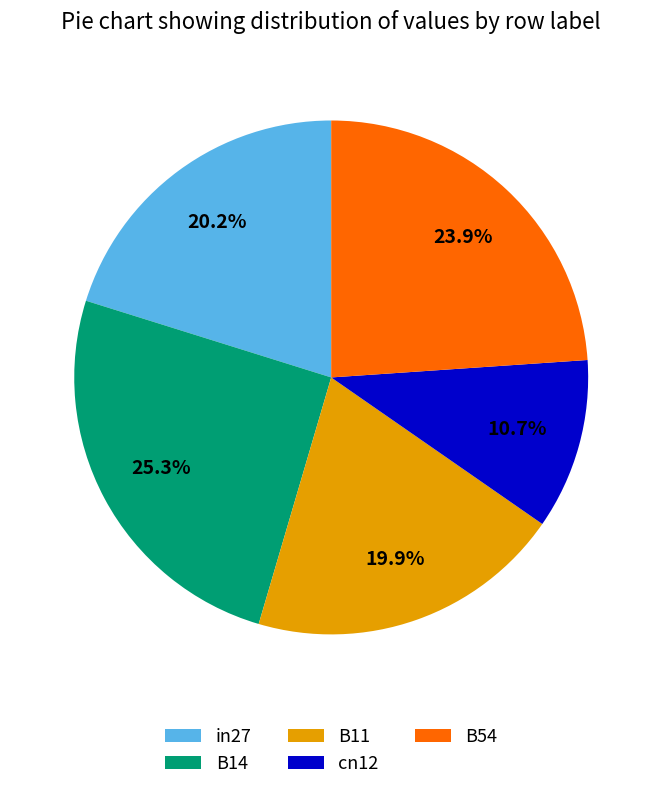

Do cn12 and B14 together represent more than half of the pie?

No